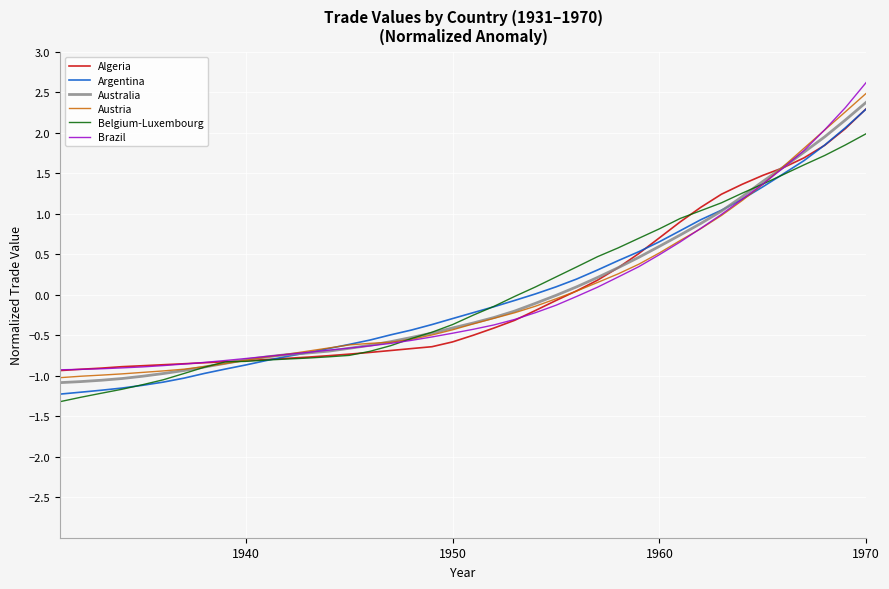

What is the minimum value for Australia?

-1.1